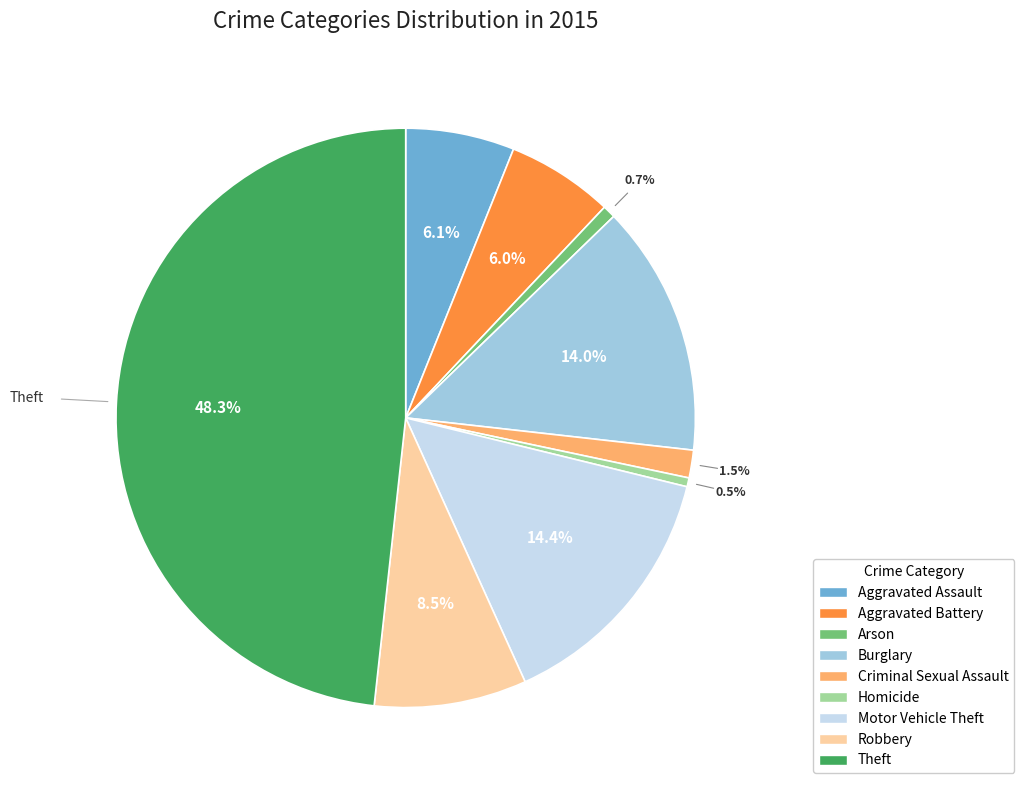

Which category has the biggest portion of the pie?

Theft